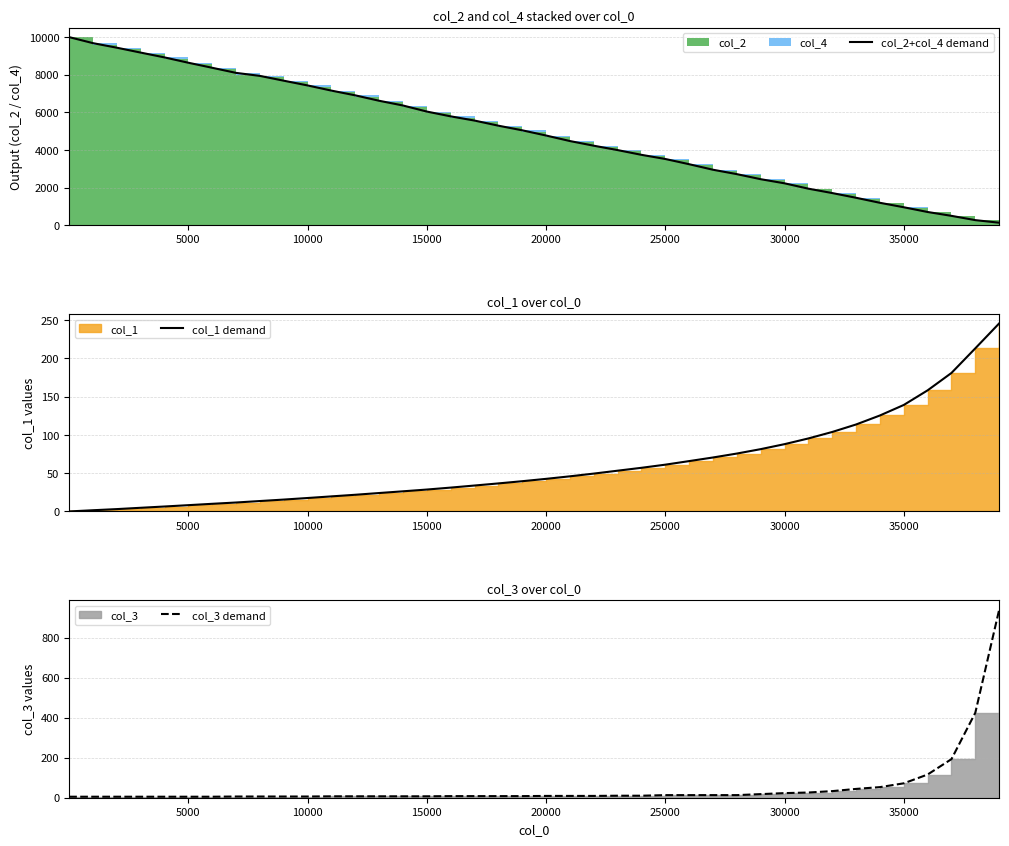

At how many categories does at least one series exceed 1657?

33